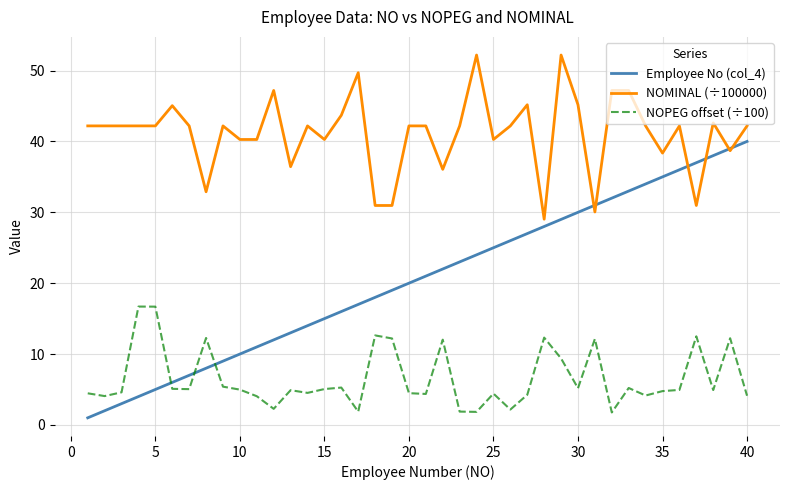

What is the maximum value shown in the chart?

52.2